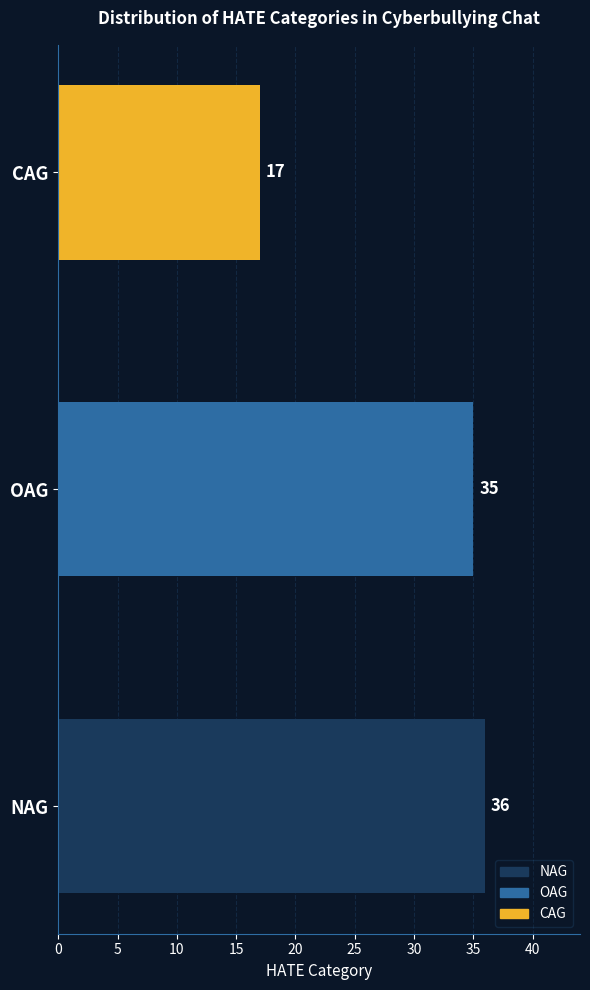

What is the value of the 3rd bar from the left?

17